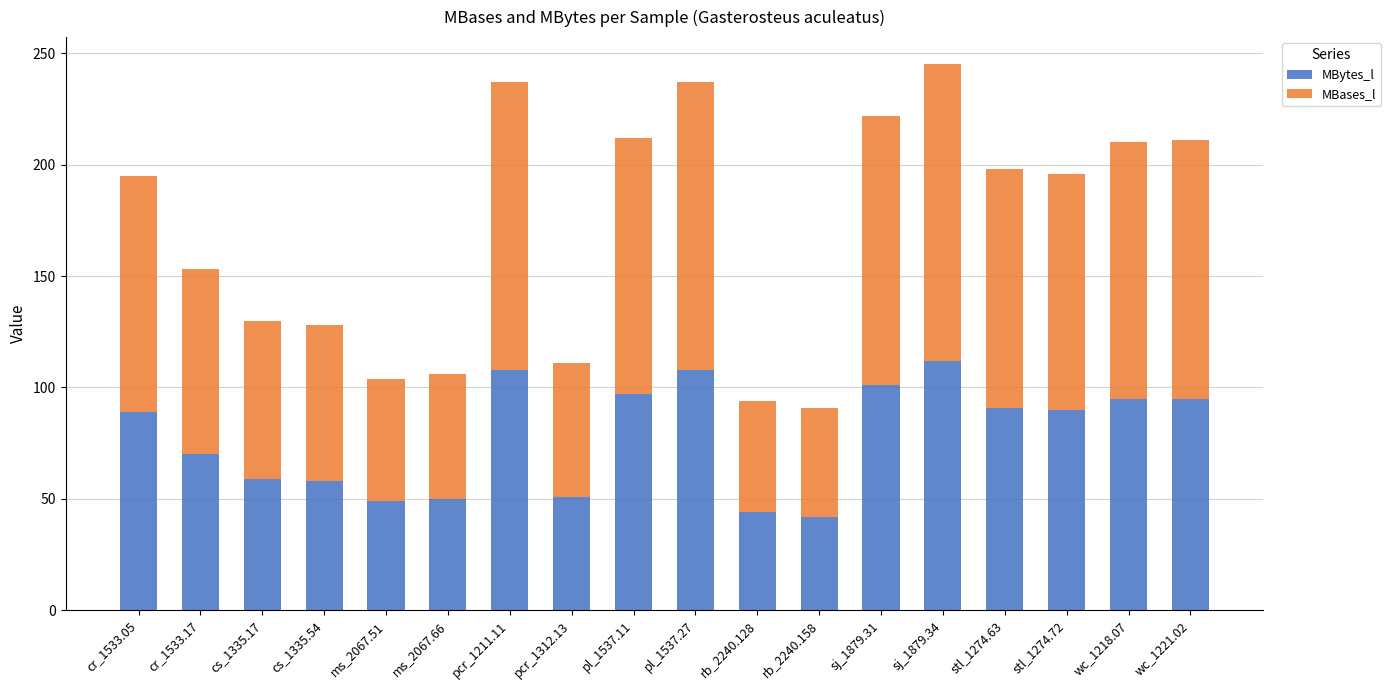

What is the total value across all series at wc_1221.02?

211